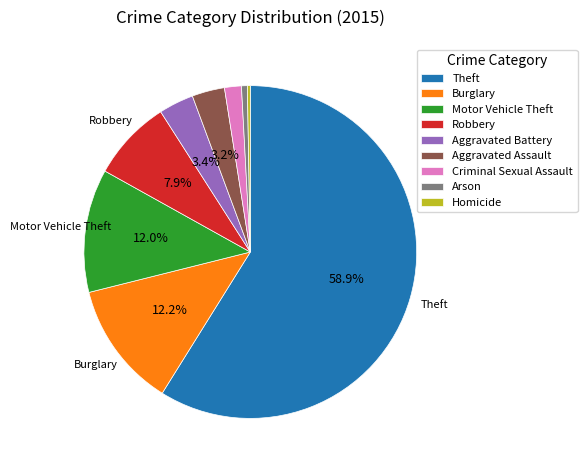

The Theft slice represents 59% of the pie. True or false?

True